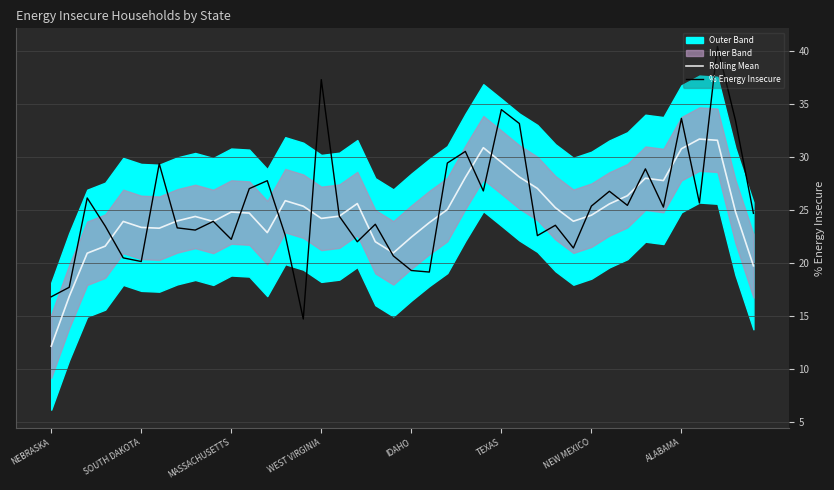

What is the minimum value for % Energy Insecure?

14.7